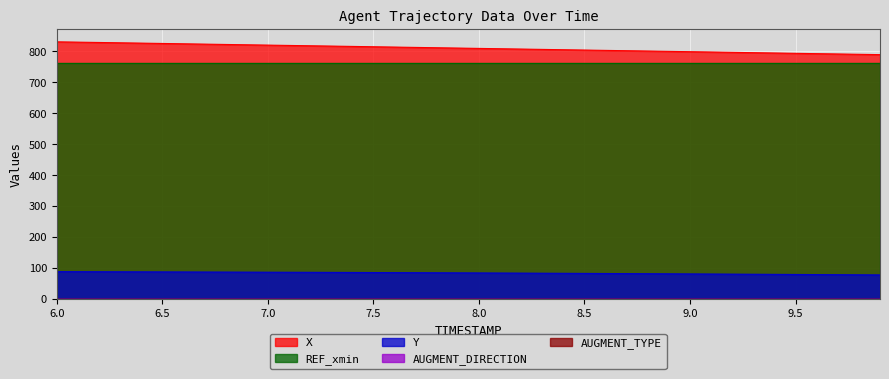

What position from the right is 8.7?

13